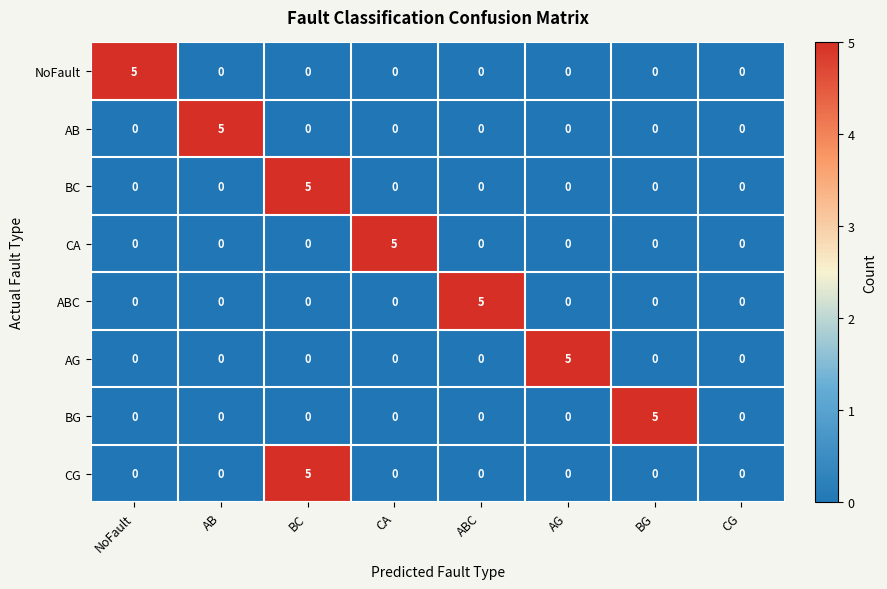

The value of CG at BC is 5. True or false?

True